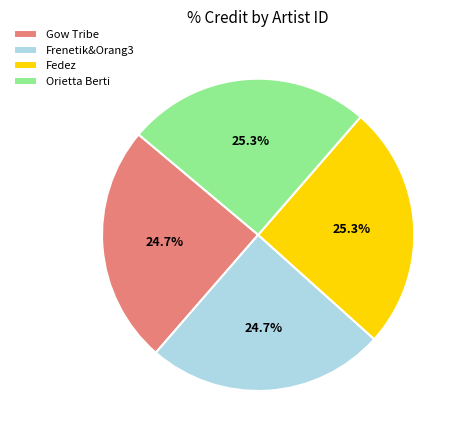

How many slices are in this pie chart?

4